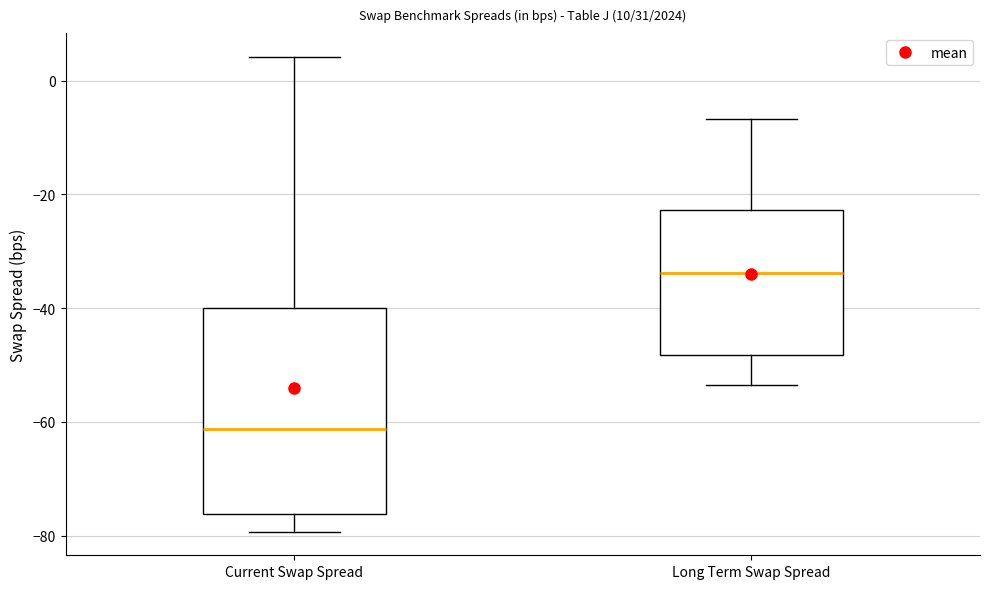

Reading left to right, transcribe this box plot: for each box, give where its median line is, the range the box spans, and where its two whiskers end, as read against the y-axis. The values are not printed on the chart, so give them approximately, as read against the axis.

Current Swap Spread: median -62, box -76 to -40, whiskers -80 to 4
Long Term Swap Spread: median -34, box -48 to -22, whiskers -54 to -6